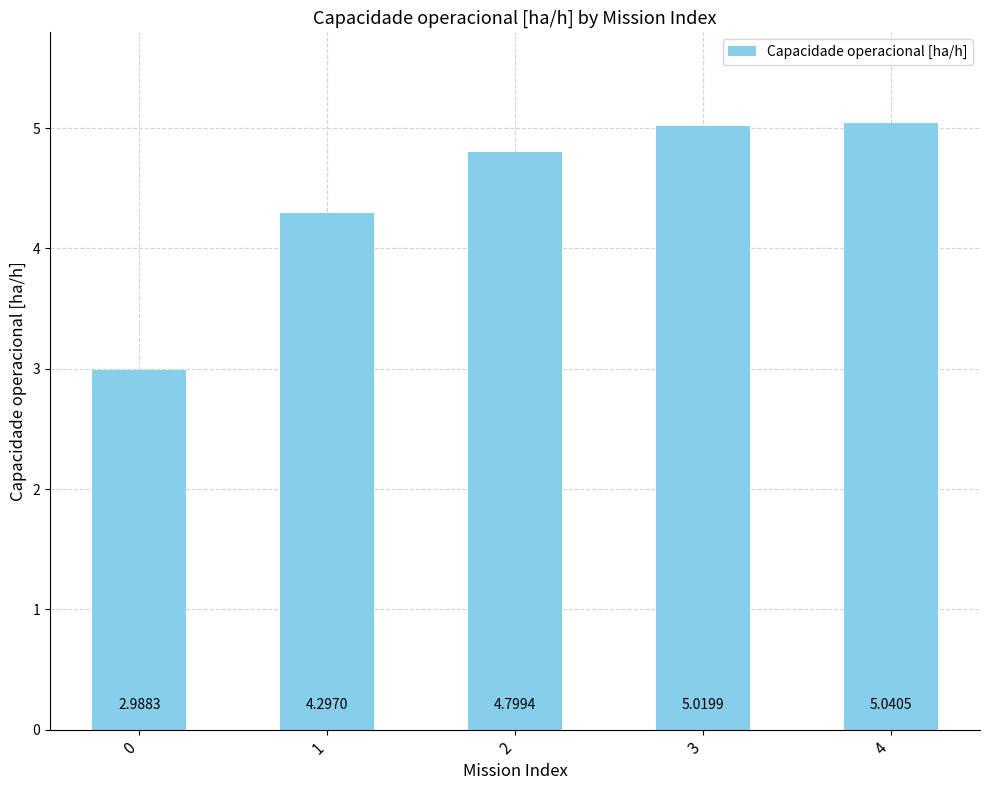

What is the minimum value shown in the chart?

3.0